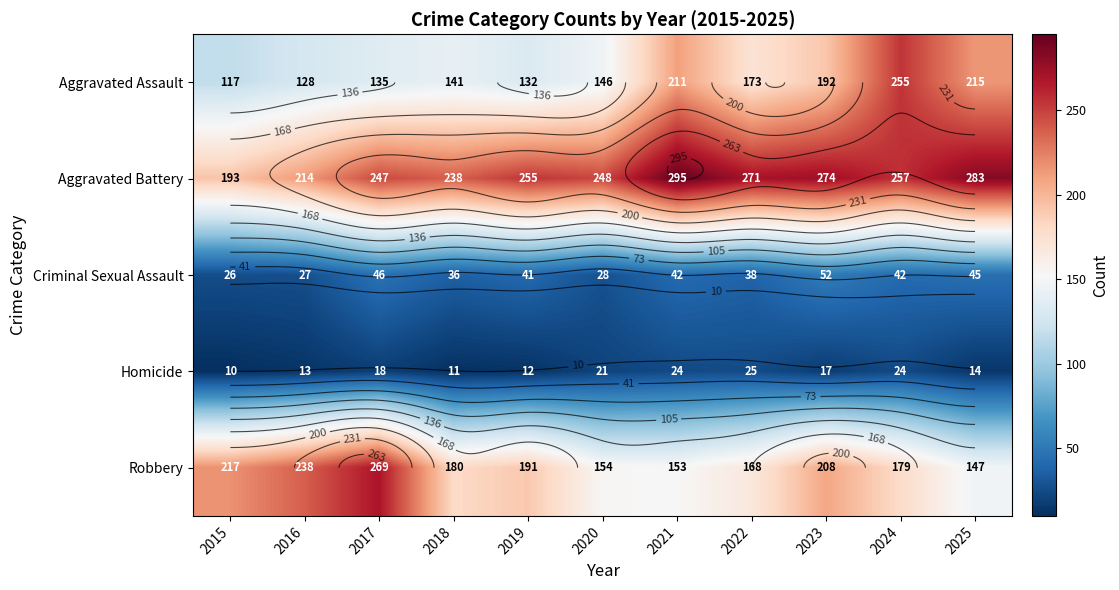

The value of Criminal Sexual Assault at 2023 is 52. True or false?

True